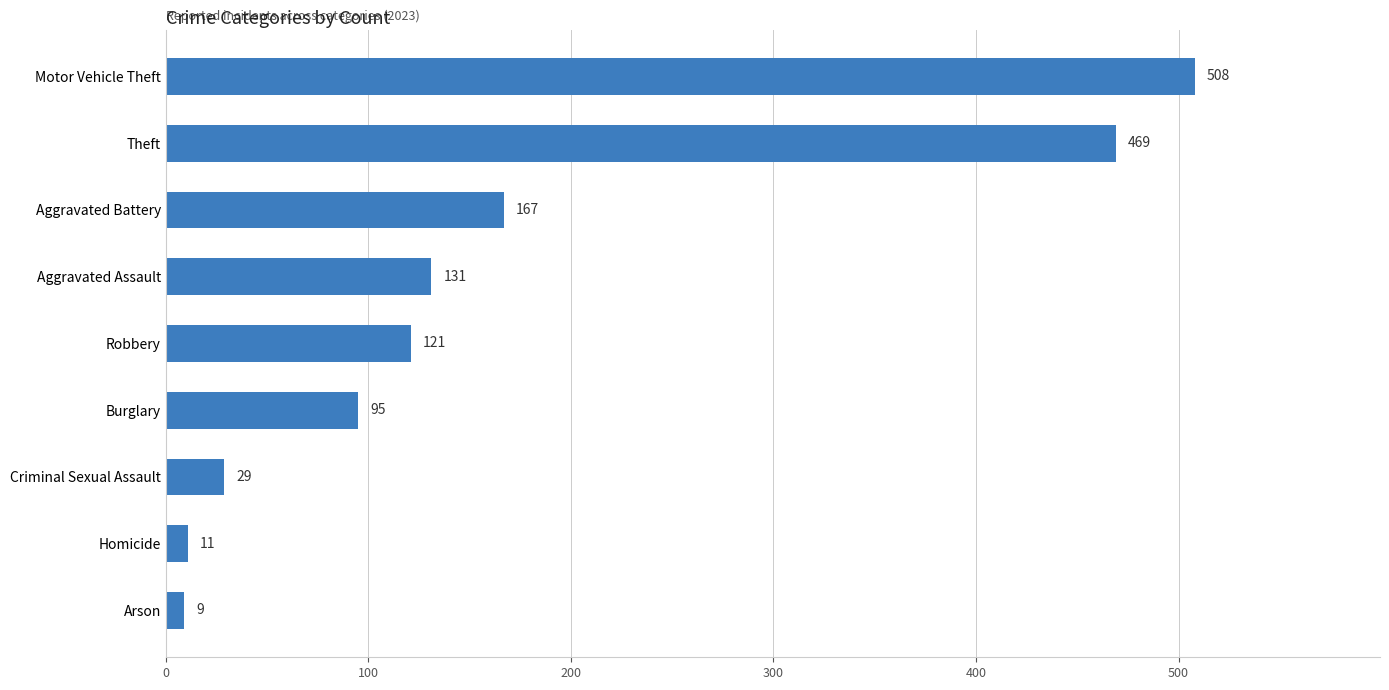

Rank the categories by value from lowest to highest.

Arson, Homicide, Criminal Sexual Assault, Burglary, Robbery, Aggravated Assault, Aggravated Battery, Theft, Motor Vehicle Theft